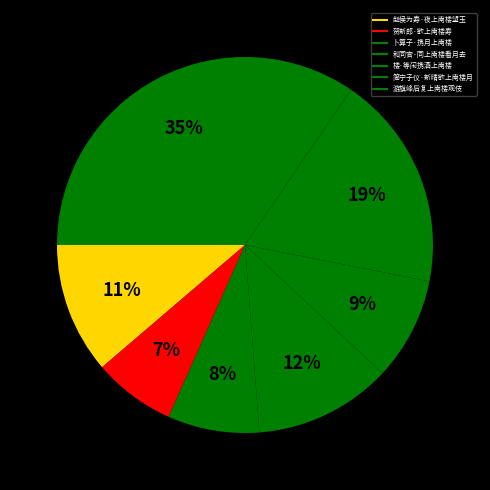

How many segments does this pie chart have?

7